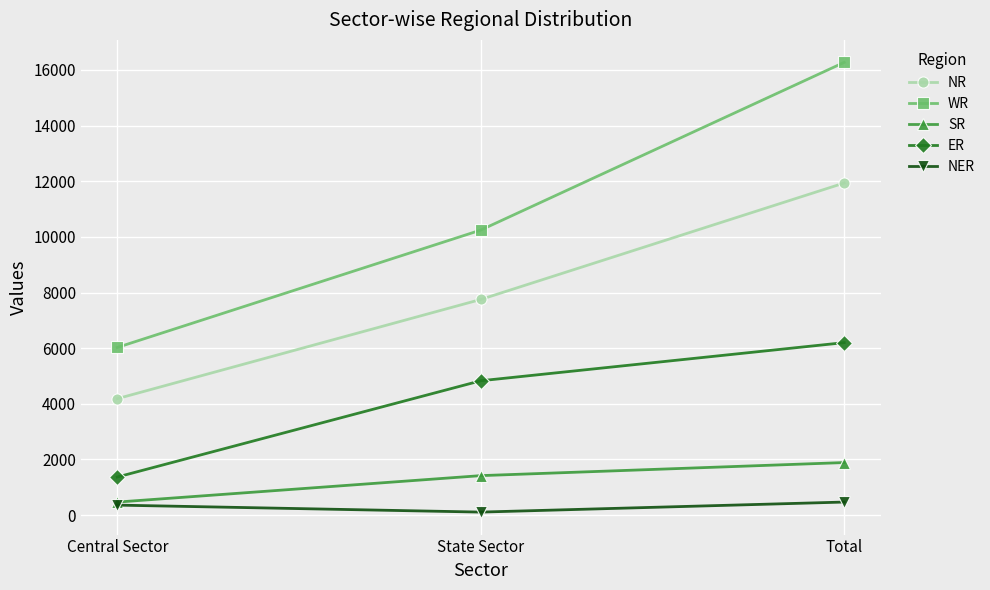

How many data points does each series have?

3